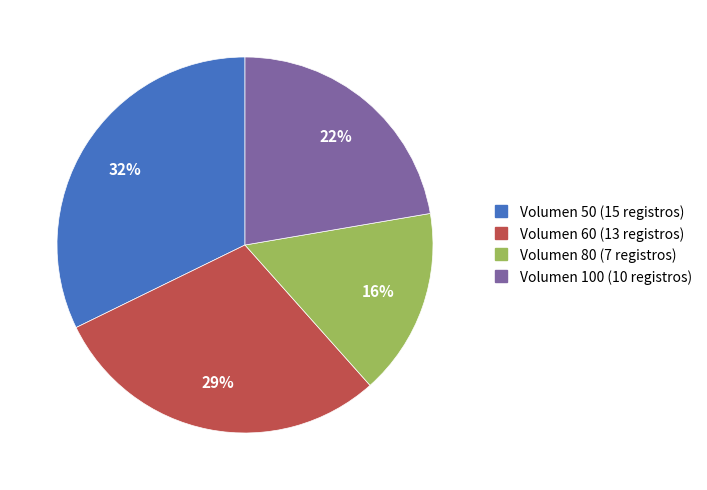

To the nearest percent, what is the difference between the largest and smallest slice percentages?

16%